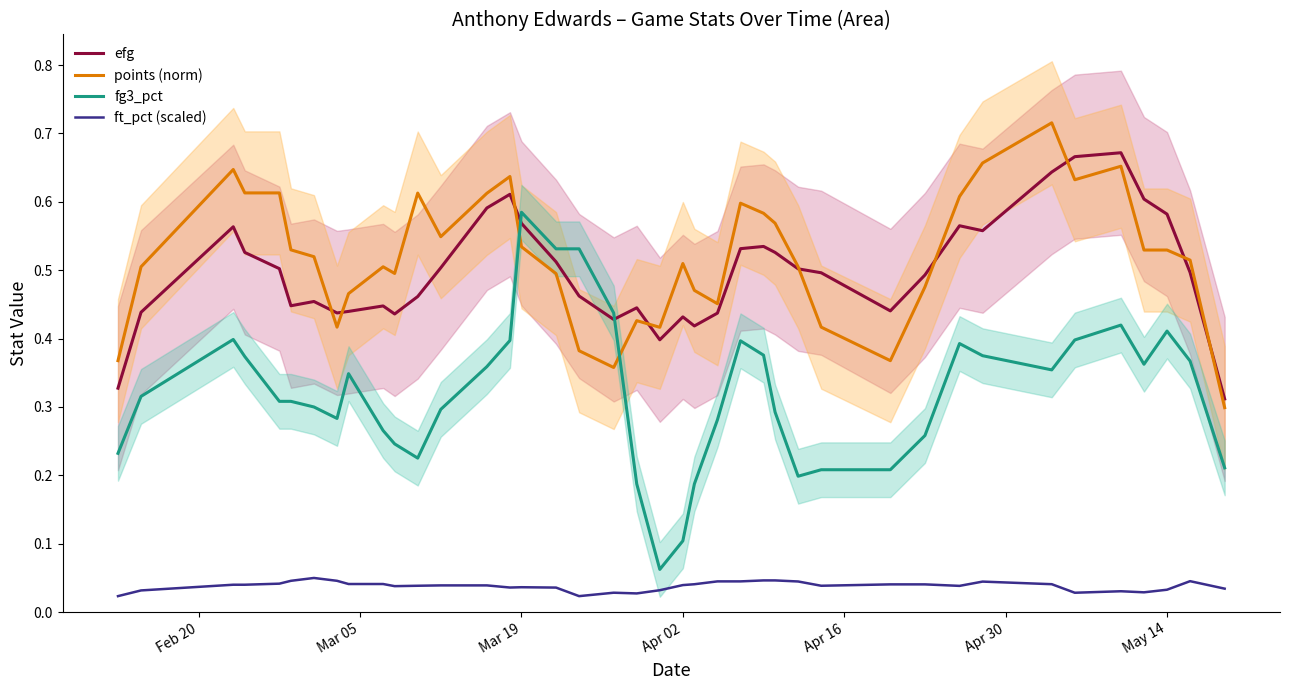

How many data points does each series have?

40